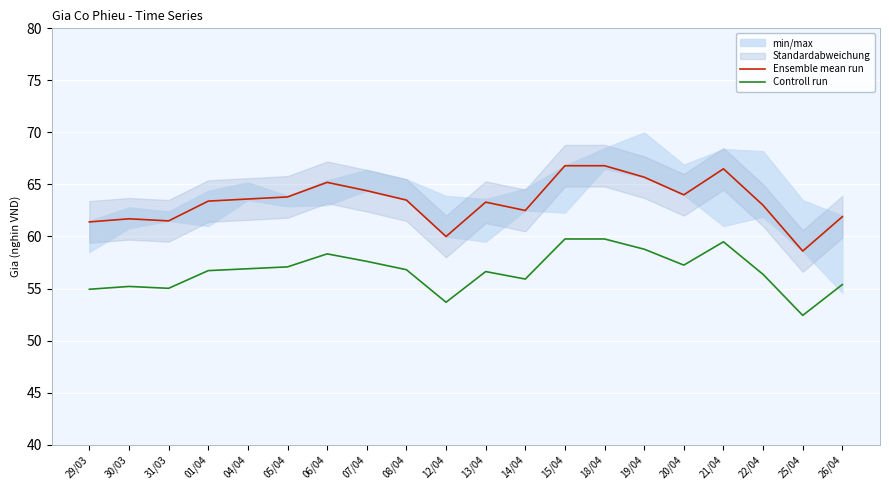

What is the lowest value of the Ensemble mean run series?

58.6